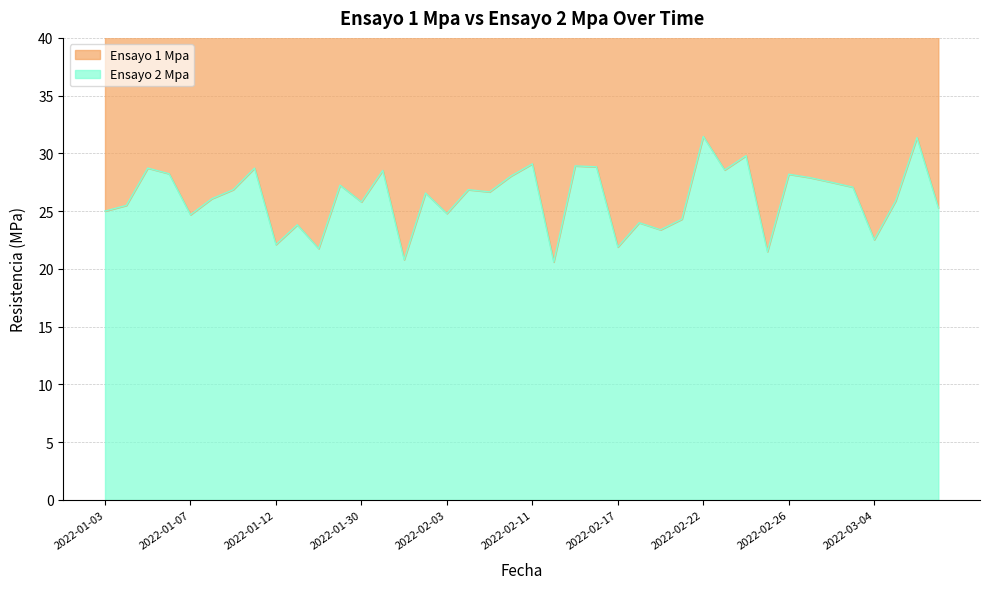

How many interior local valleys (lower than both neighbors) does the data have?

13